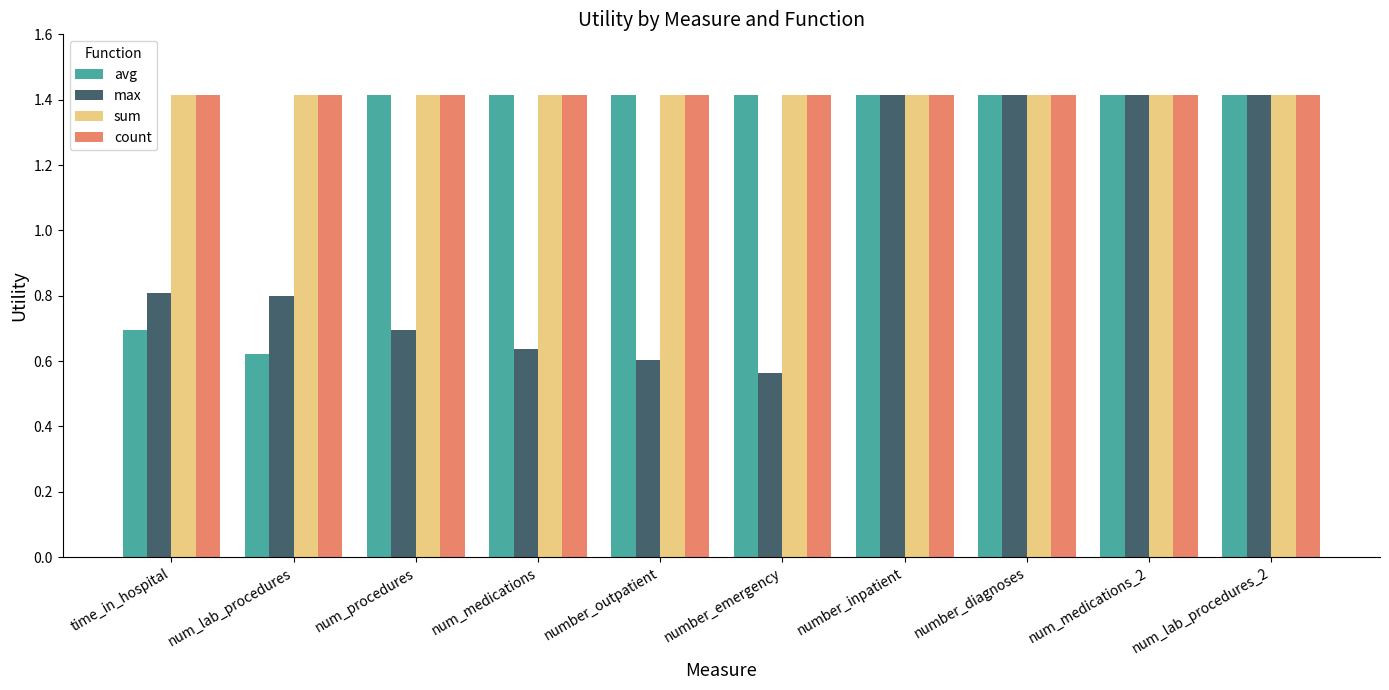

Read the sum value at num_procedures.

1.4